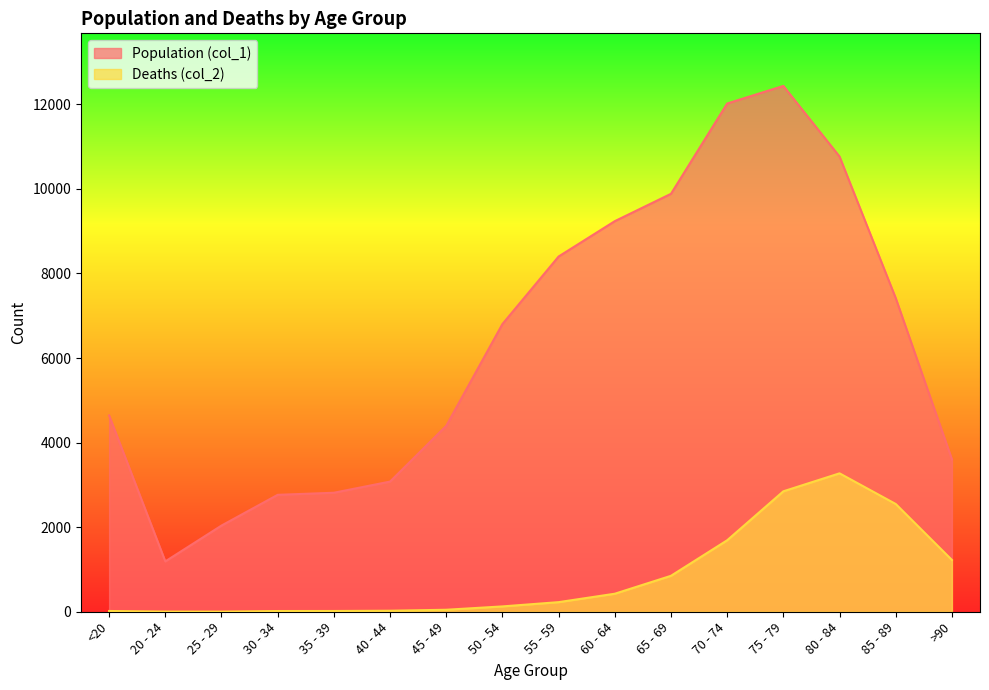

At how many categories does at least one series exceed 11161?

2